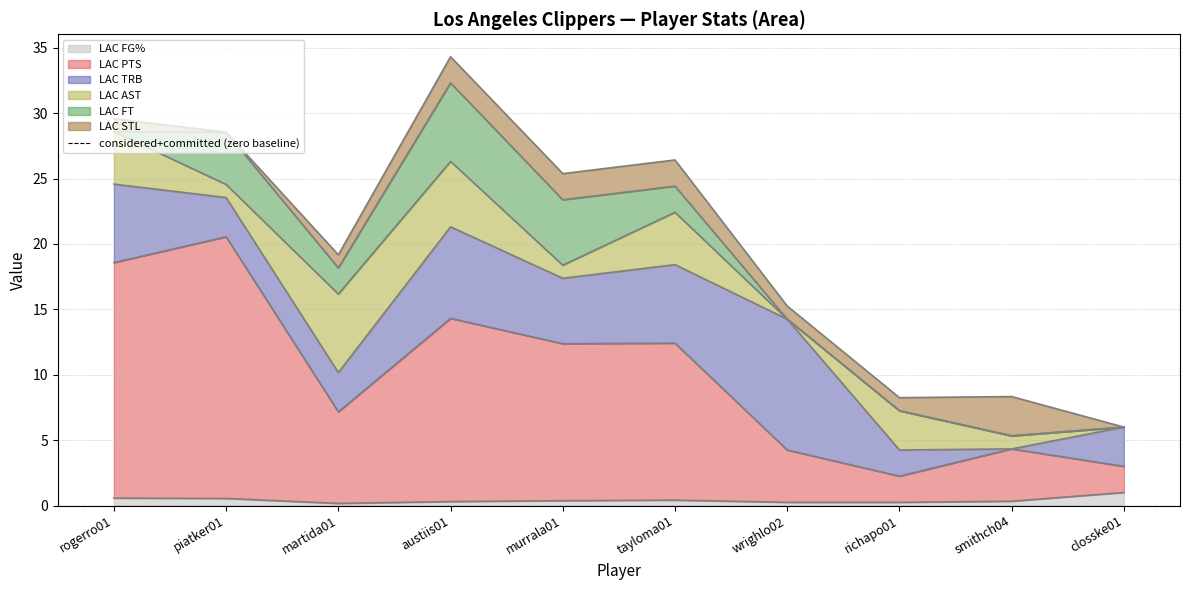

Reading left to right, list all the values displayed in this chart.

LAC FG%: rogerro01=0.6	piatker01=0.5	martida01=0.2	austiis01=0.3	murrala01=0.4	tayloma01=0.4	wrighlo02=0.2	richapo01=0.2	smithch04=0.3	closske01=1.0
LAC PTS: rogerro01=18.0	piatker01=20.0	martida01=7.0	austiis01=14.0	murrala01=12.0	tayloma01=12.0	wrighlo02=4.0	richapo01=2.0	smithch04=4.0	closske01=2.0
LAC TRB: rogerro01=6.0	piatker01=3.0	martida01=3.0	austiis01=7.0	murrala01=5.0	tayloma01=6.0	wrighlo02=10.0	richapo01=2.0	smithch04=0.0	closske01=3.0
LAC AST: rogerro01=4.0	piatker01=1.0	martida01=6.0	austiis01=5.0	murrala01=1.0	tayloma01=4.0	wrighlo02=0.0	richapo01=3.0	smithch04=1.0	closske01=0.0
LAC FT: rogerro01=0.0	piatker01=4.0	martida01=2.0	austiis01=6.0	murrala01=5.0	tayloma01=2.0	wrighlo02=0.0	richapo01=0.0	smithch04=0.0	closske01=0.0
LAC STL: rogerro01=1.0	piatker01=0.0	martida01=1.0	austiis01=2.0	murrala01=2.0	tayloma01=2.0	wrighlo02=1.0	richapo01=1.0	smithch04=3.0	closske01=0.0